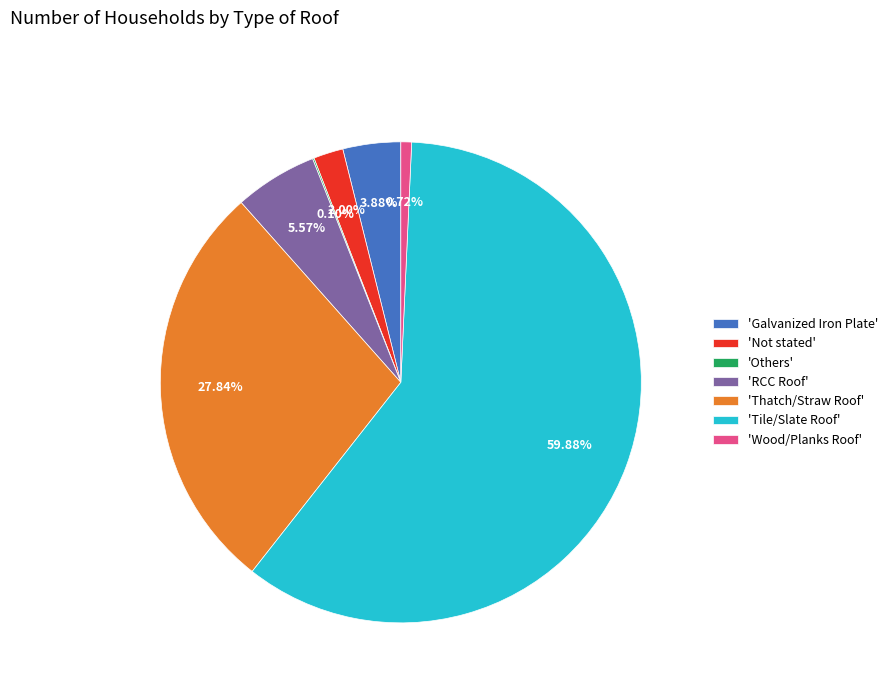

Which slice is the largest?

'Tile/Slate Roof'